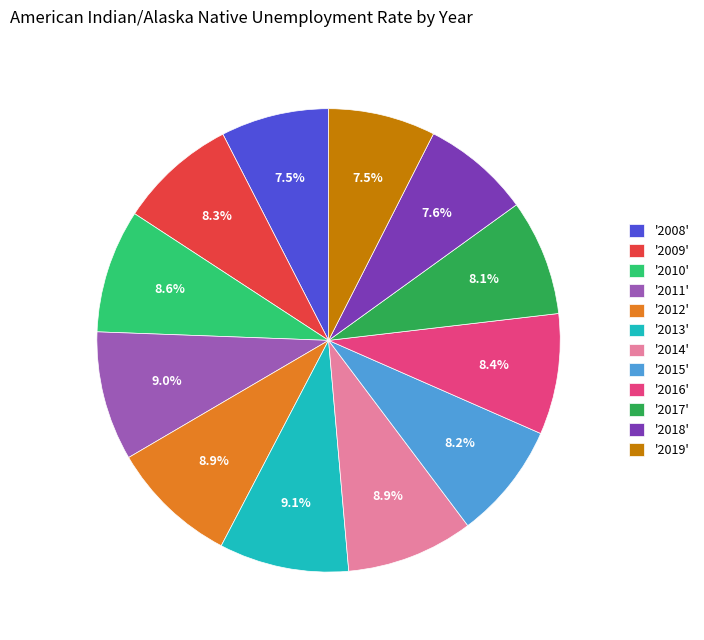

What percentage is NOT represented by '2018'?

92.4%